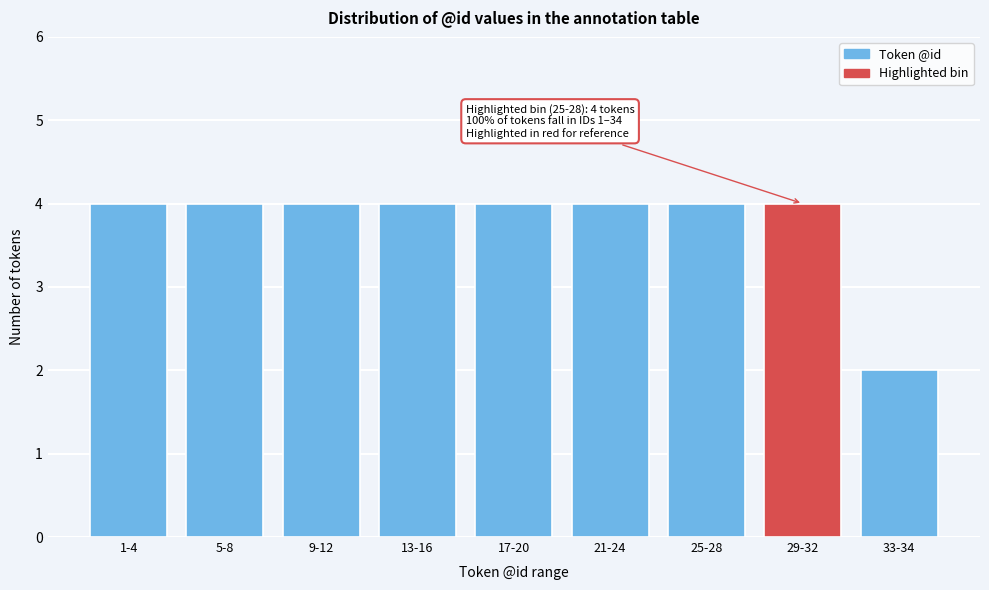

Reading right to left, extract all data points from this chart.

2	4	4	4	4	4	4	4	4